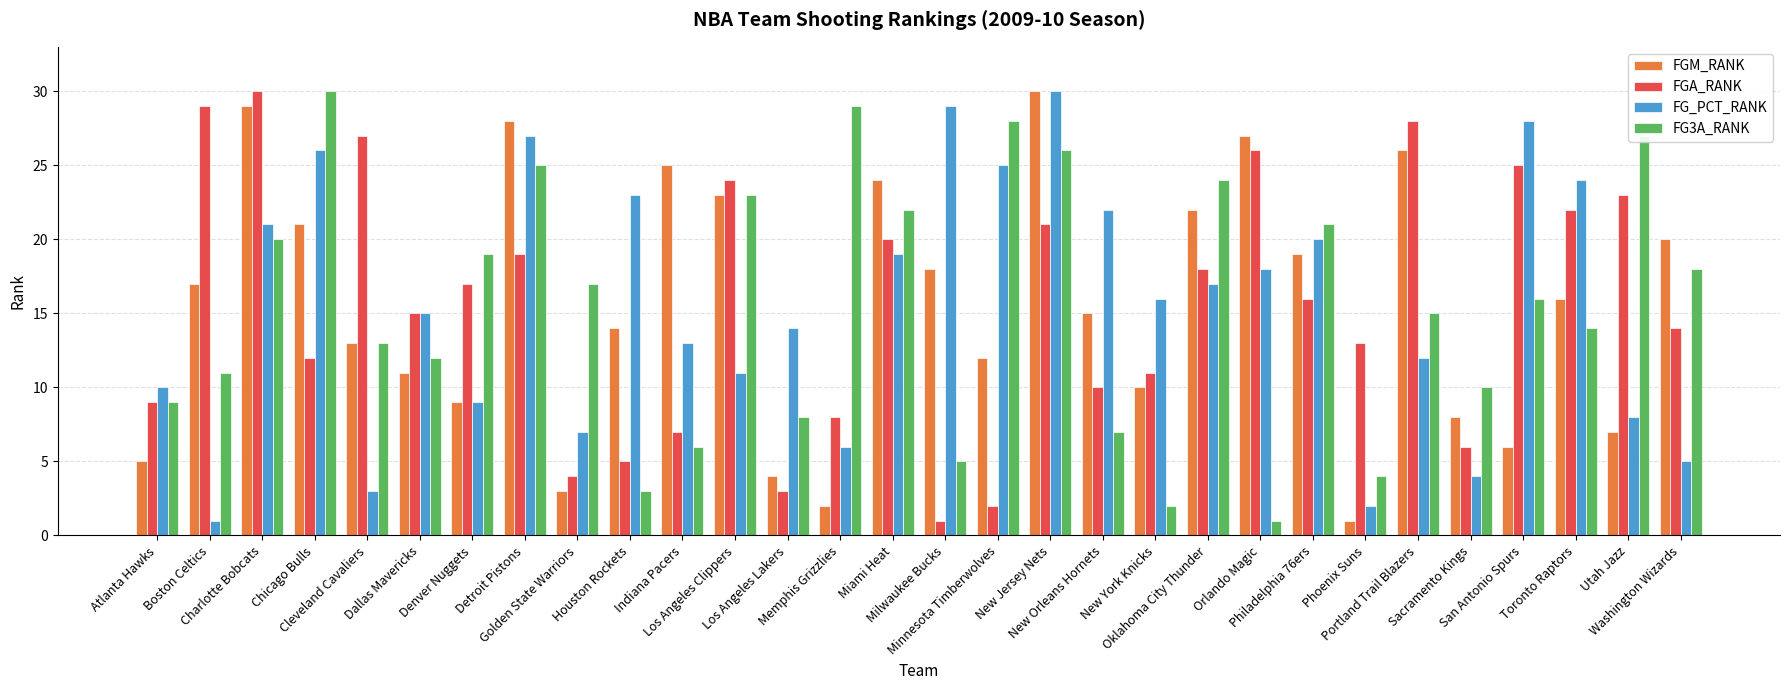

What are all the series names shown in the legend?

FGM_RANK, FGA_RANK, FG_PCT_RANK, FG3A_RANK